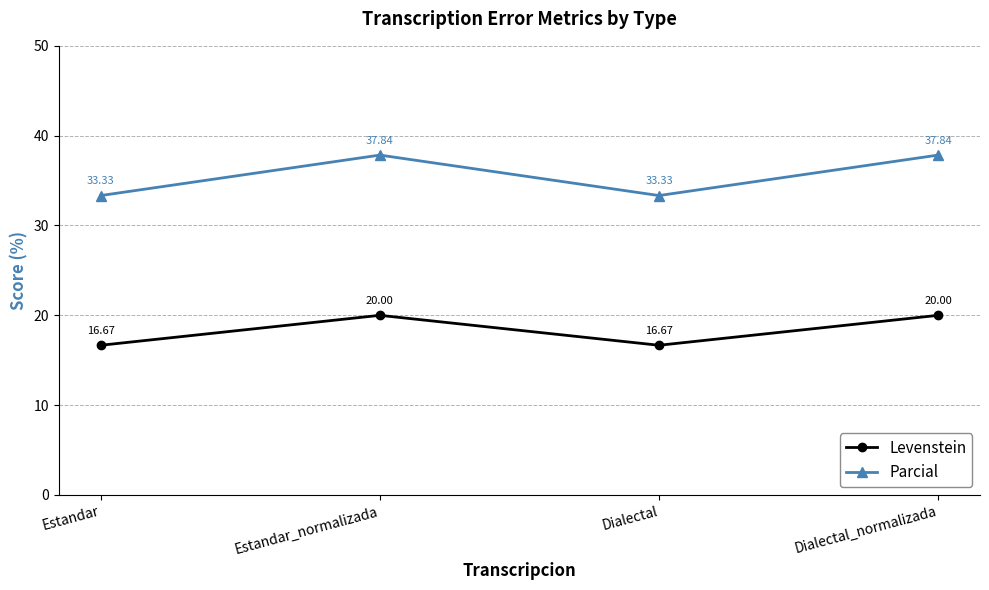

At which category does Parcial reach its first local peak?

Estandar_normalizada